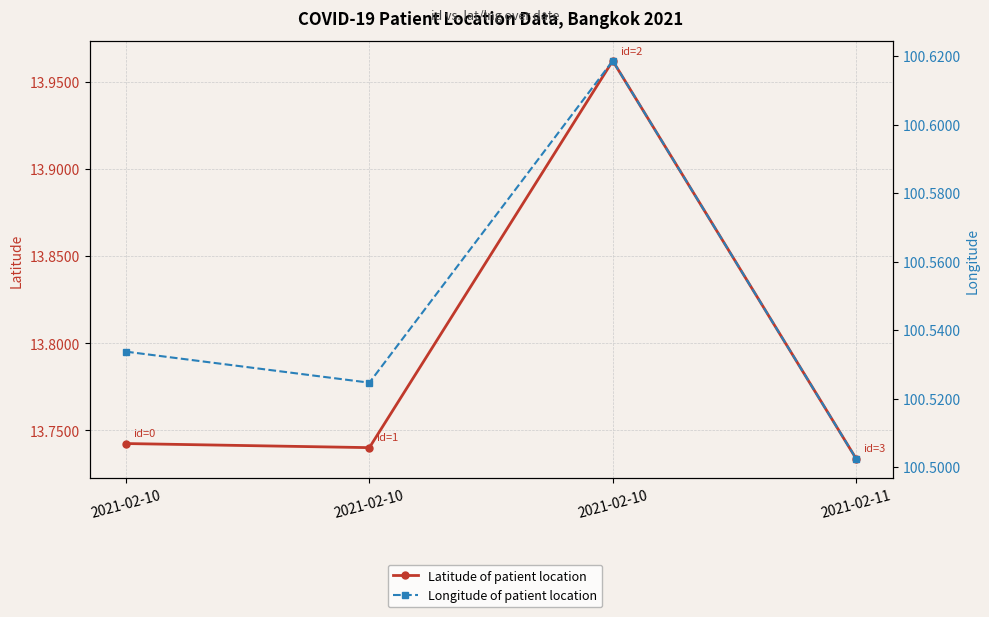

Which category has the highest value in the Latitude of patient location series?

2021-02-10